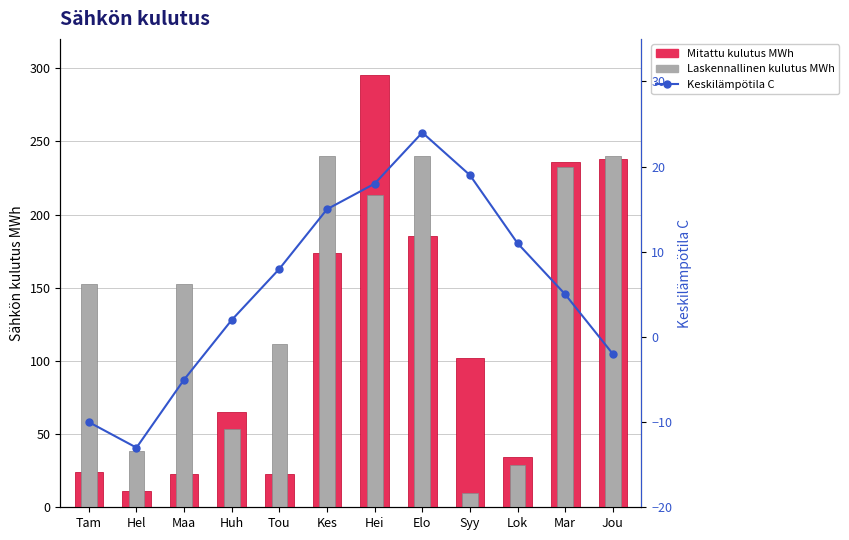

Does the chart contain any negative values?

Yes